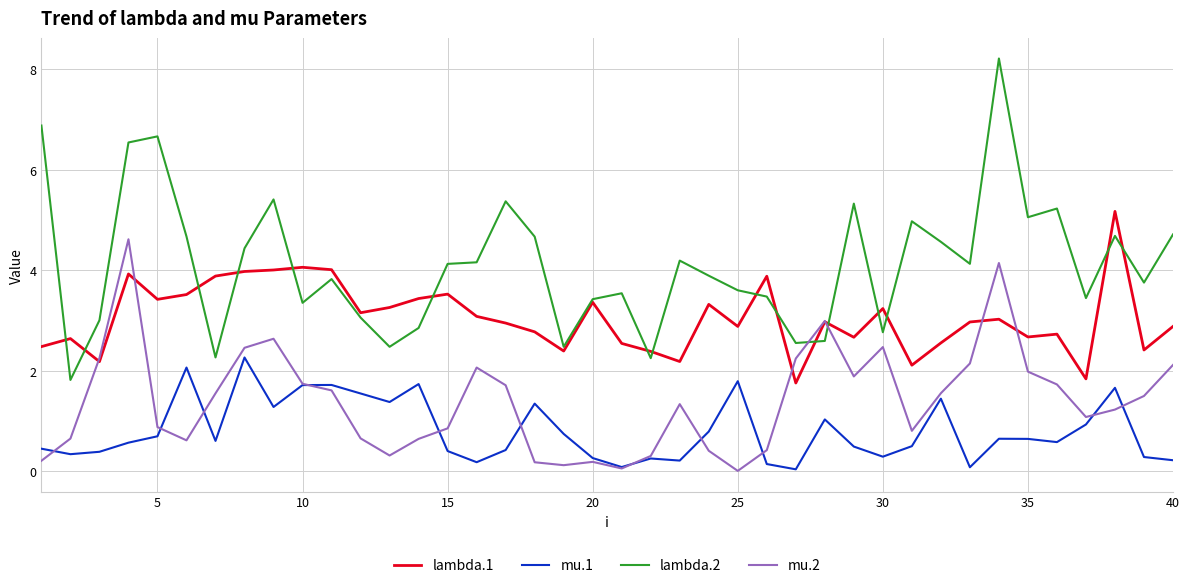

After their last crossing, which series has the higher values: mu.2 or lambda.2?

lambda.2